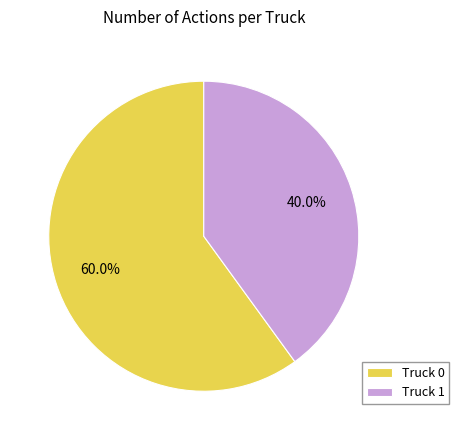

What portion of the pie excludes Truck 1?

60.0%